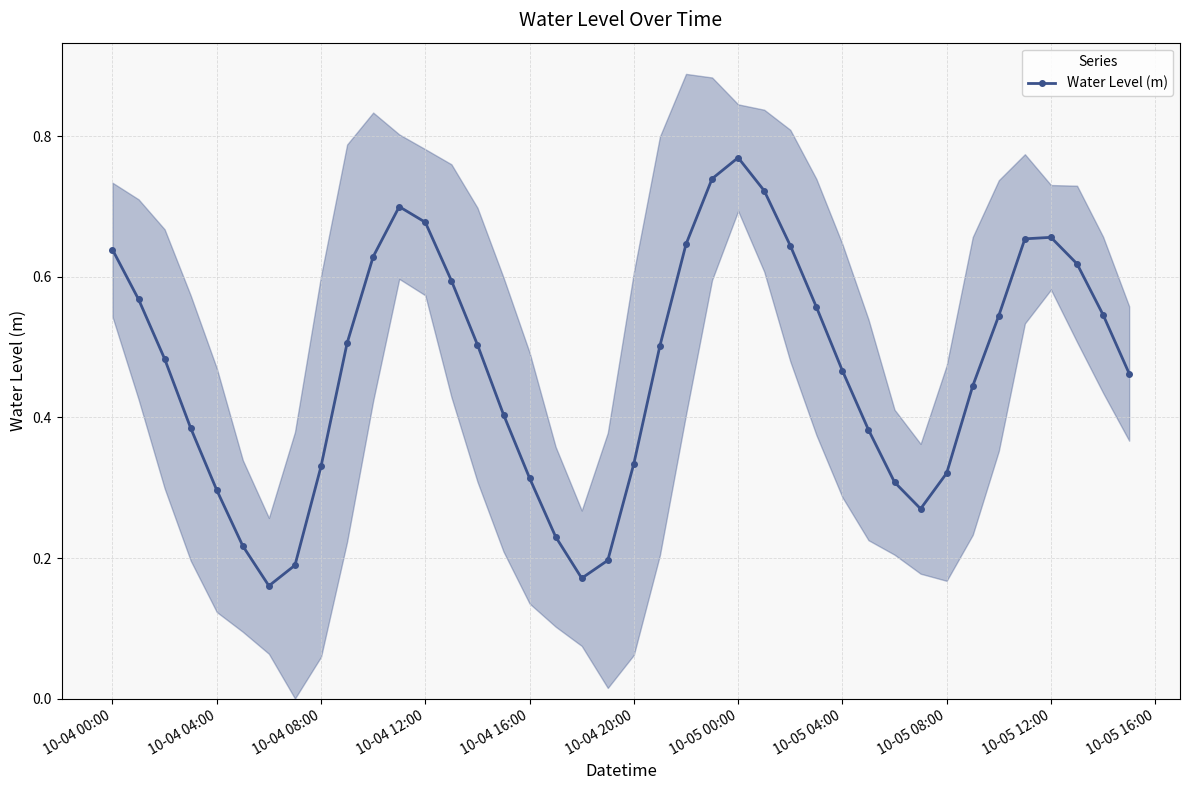

True or false: the data shows 0.4 at 10-04 20:00.

False